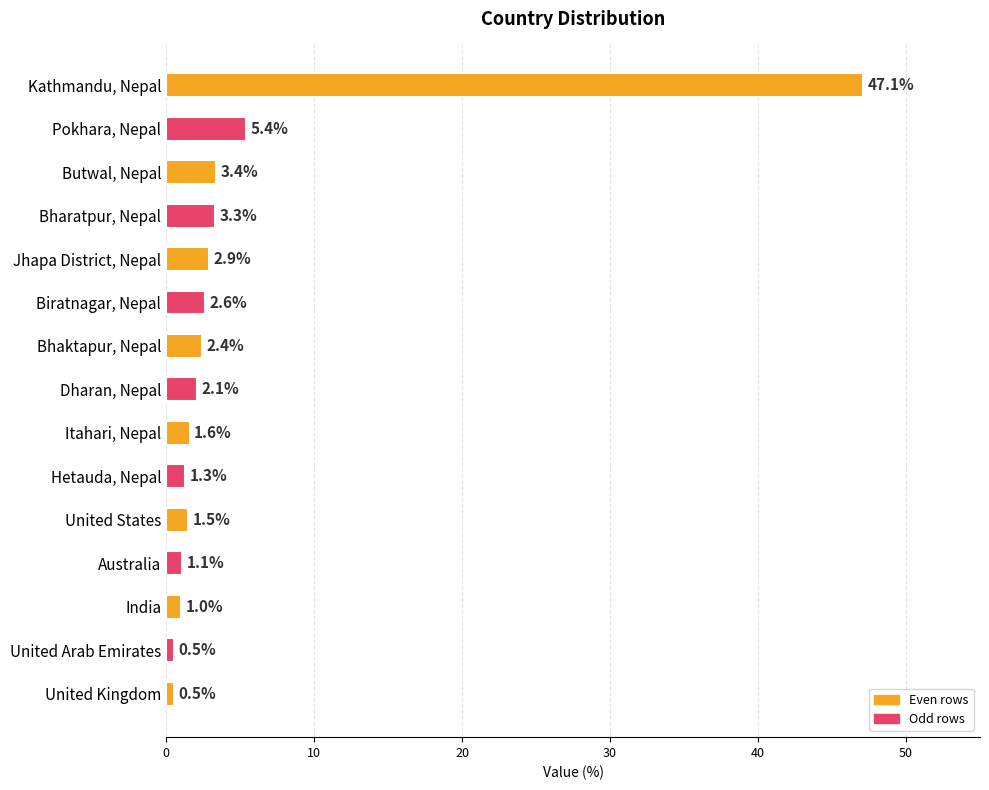

True or false: the data shows 2.6 at Pokhara, Nepal.

False